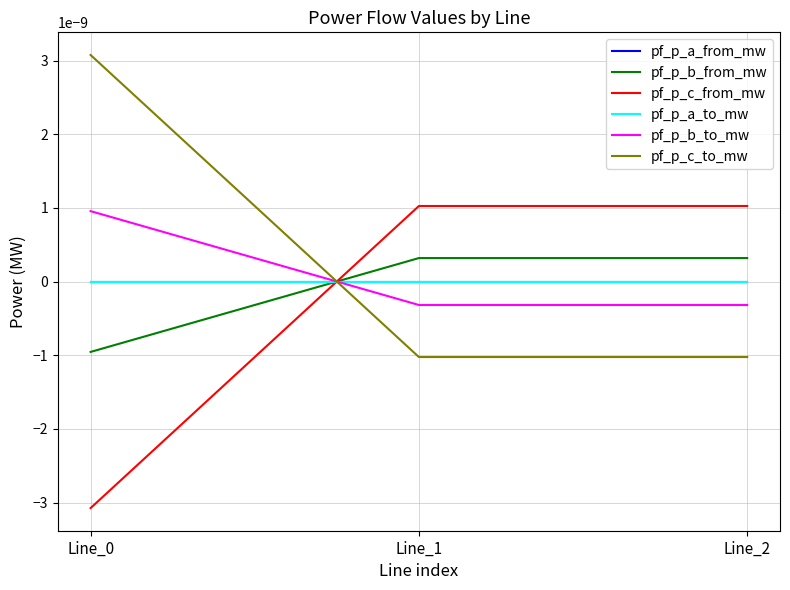

True or false: pf_p_b_from_mw has a value of 0.0 at Line_2.

True